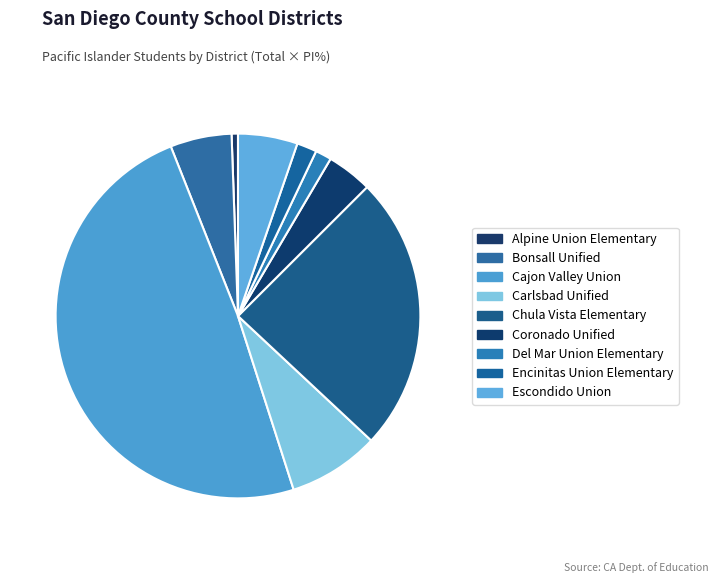

How many segments does this pie chart have?

9